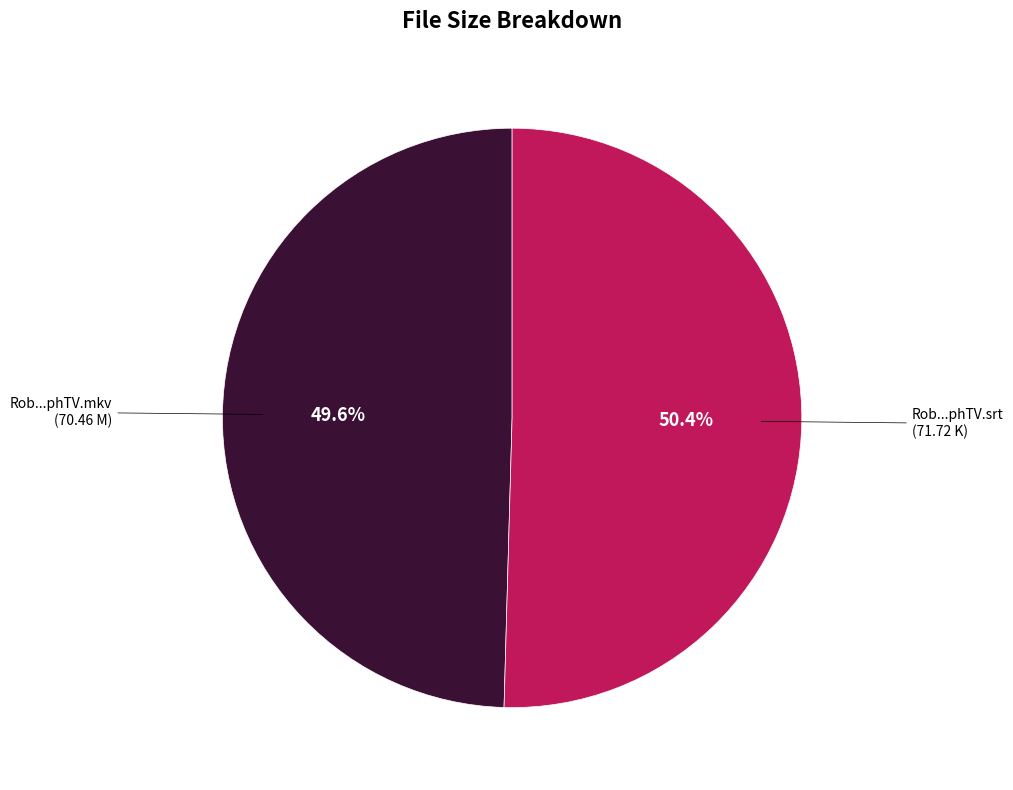

Does any single category account for the majority?

Yes